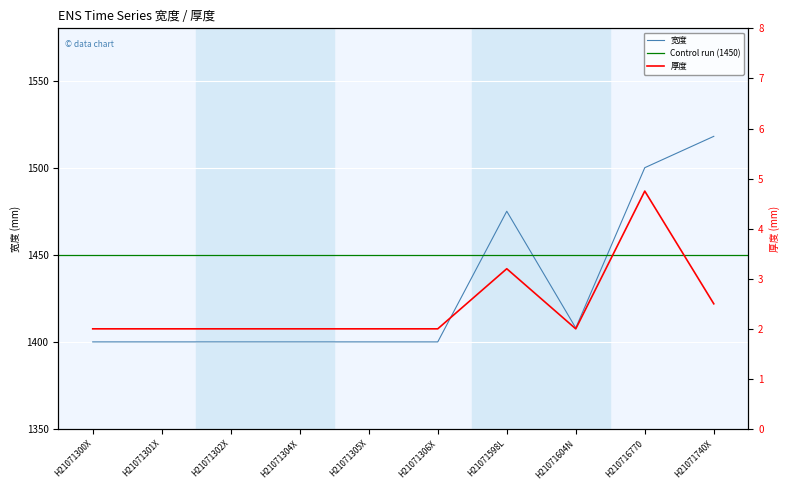

What is the minimum value shown in the chart?

2.0